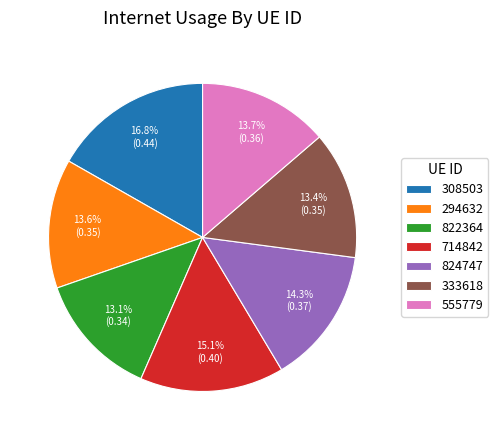

Does any single category account for the majority?

No